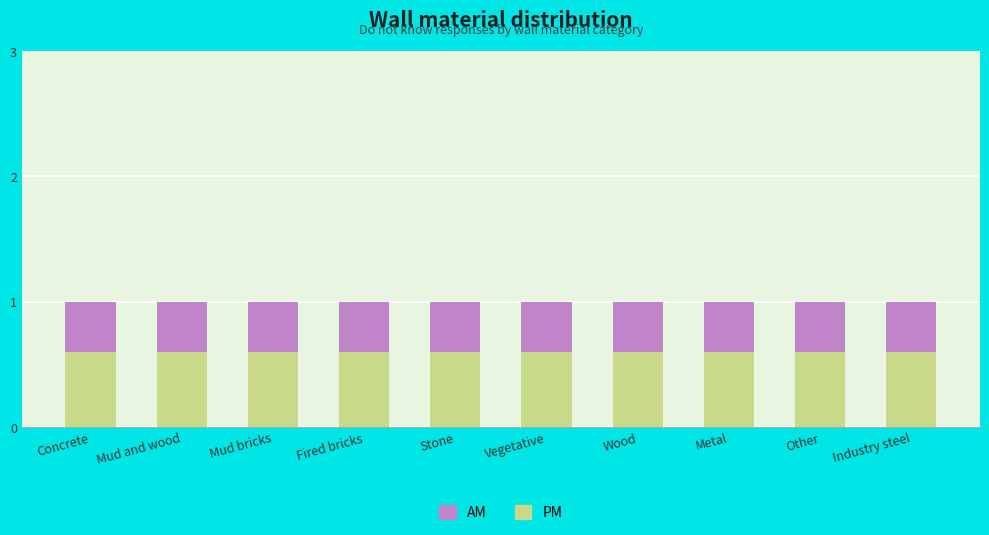

Is it true that PM equals 0.4 at Vegetative?

False